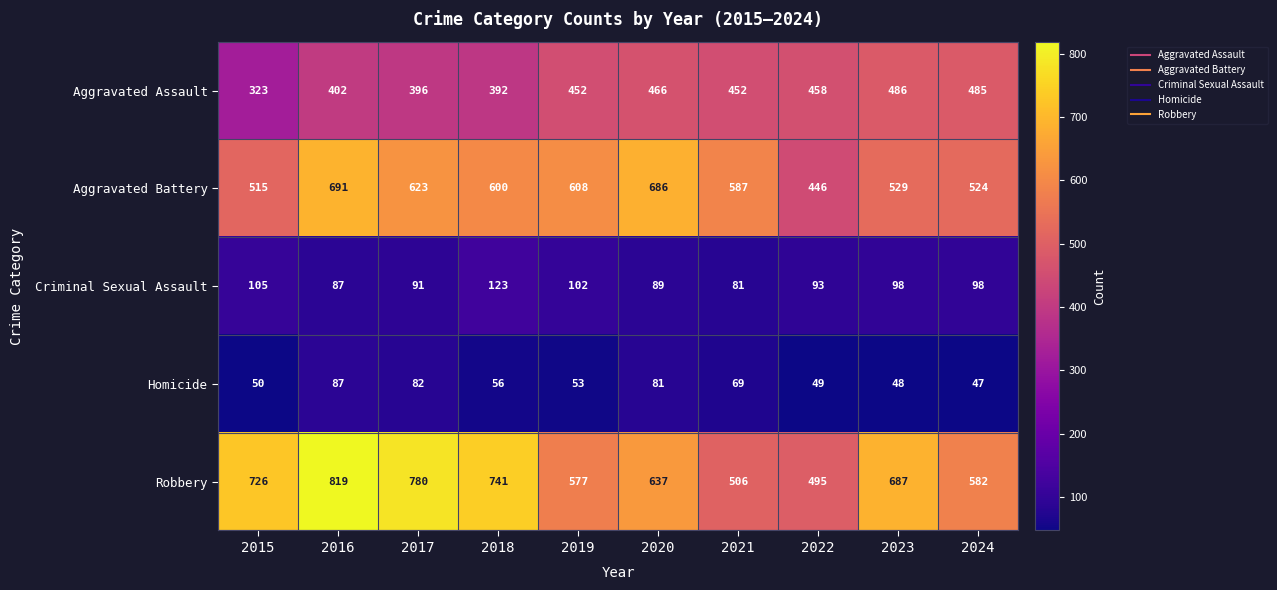

Where does the Homicide series first go above 56?

2016